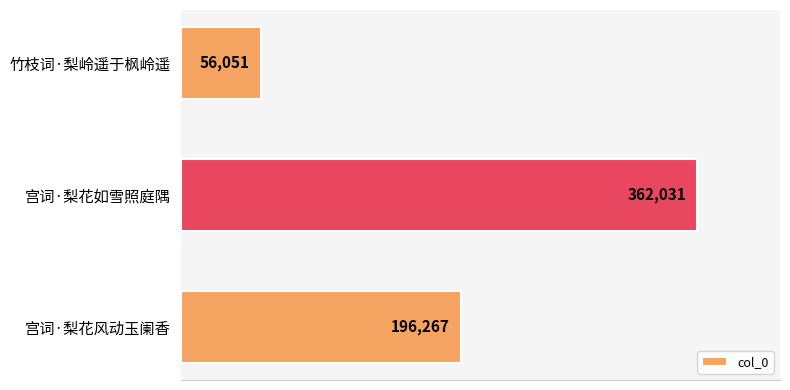

The value at 竹枝词·梨岭遥于枫岭遥 is 84352. True or false?

False